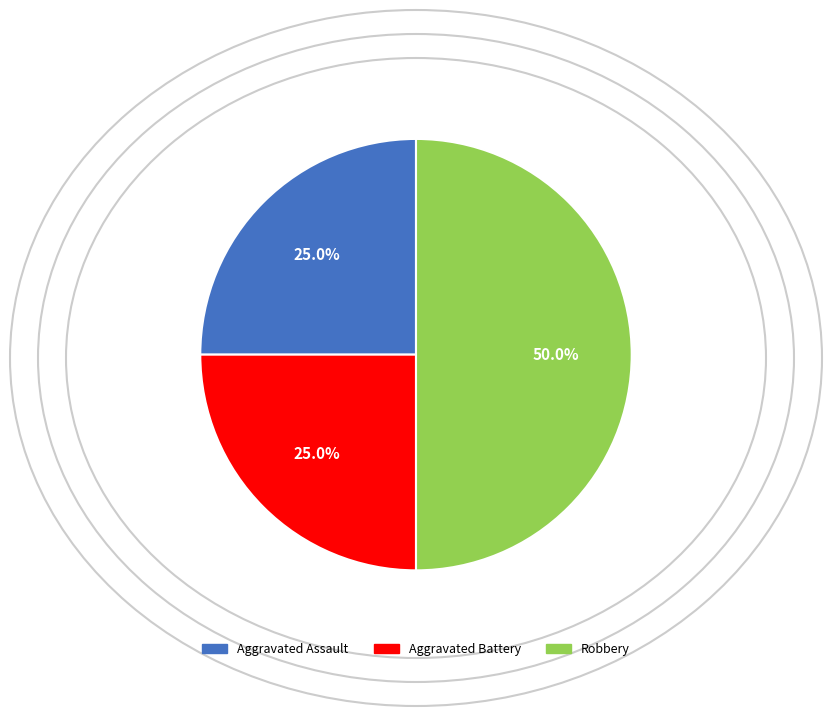

What percentage is the Aggravated Battery slice, to the nearest percent?

25%